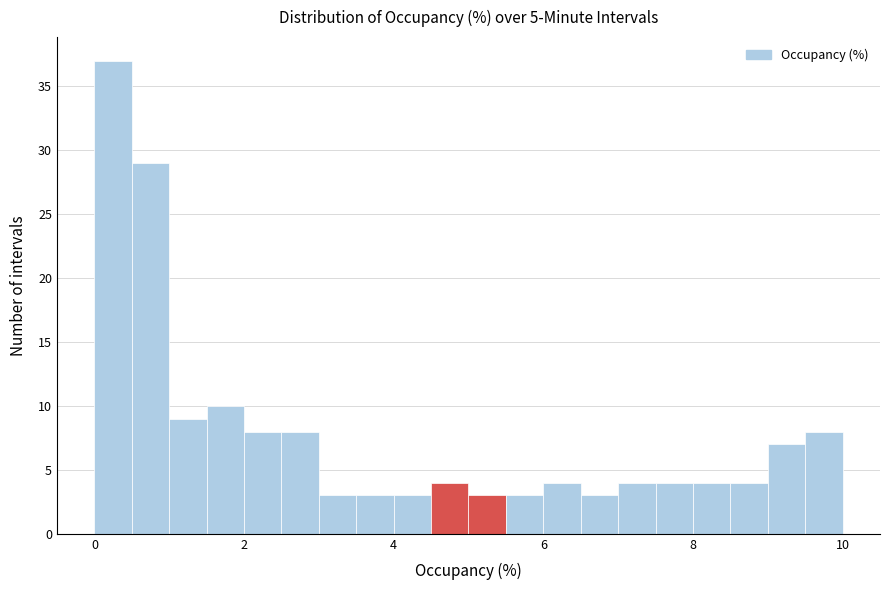

Around what value on the x-axis is the tallest bar? Give the approximate position of its centre, as read against the axis.

0.2